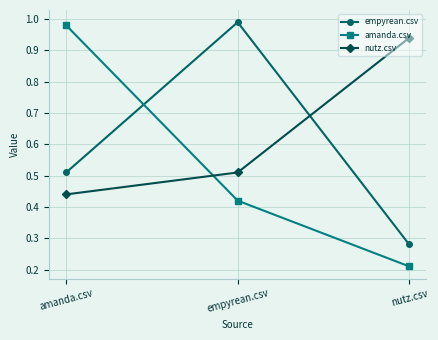

What are all the series names shown in the legend?

empyrean.csv, amanda.csv, nutz.csv